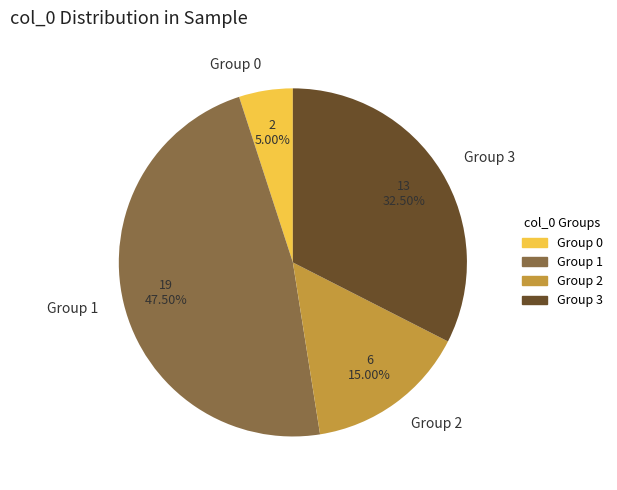

Which category has the smallest portion of the pie?

Group 0